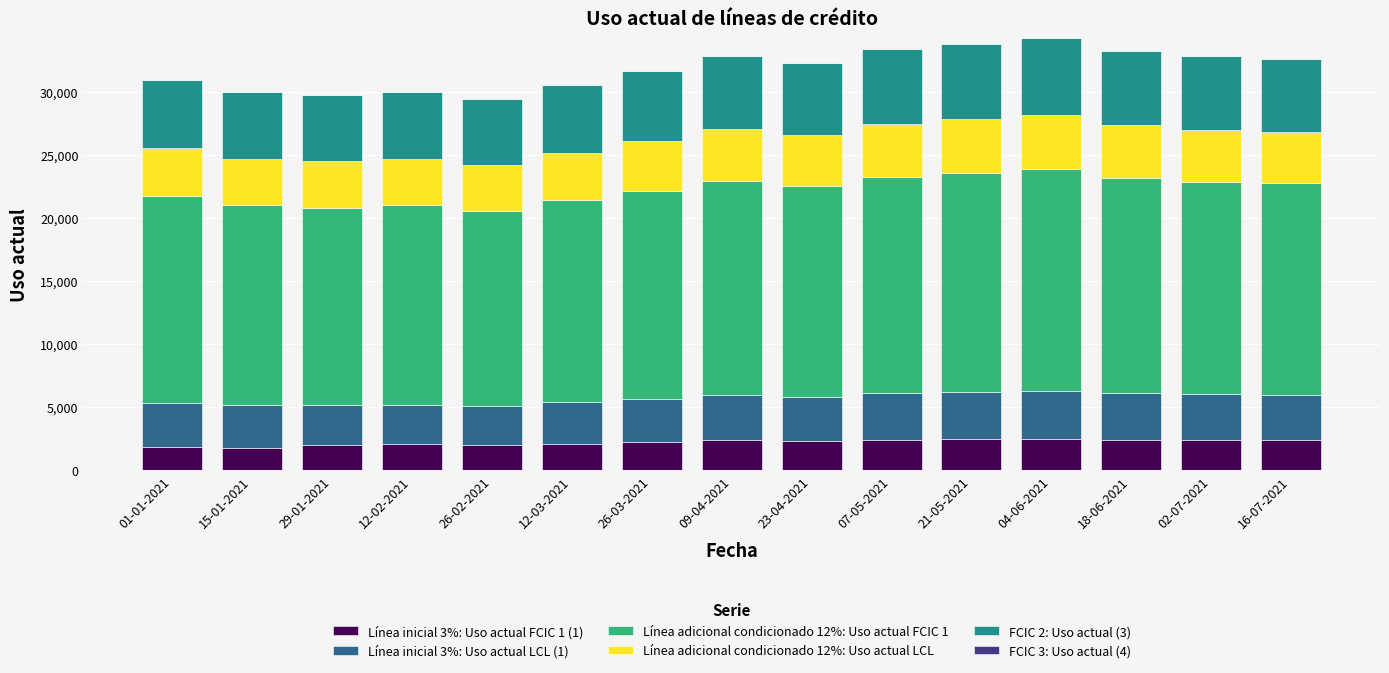

What is the highest value of the Línea inicial 3%: Uso actual FCIC 1 (1) series?

2500